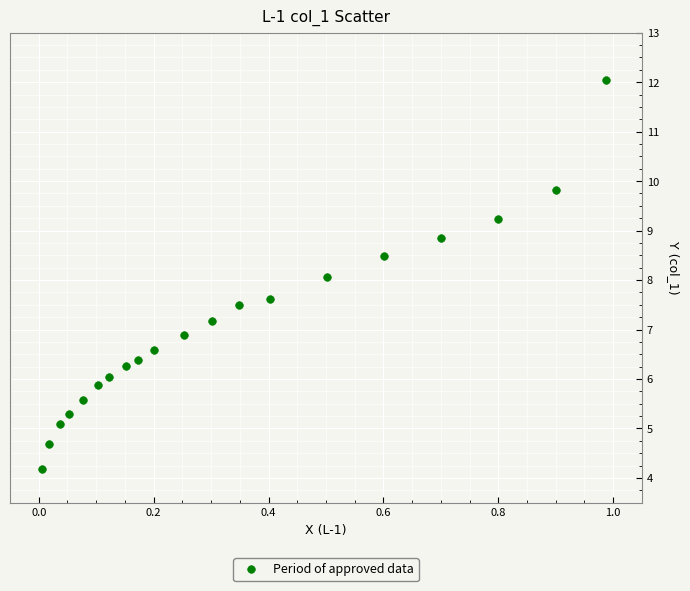

What is the range of Y values (max minus min)?

7.9